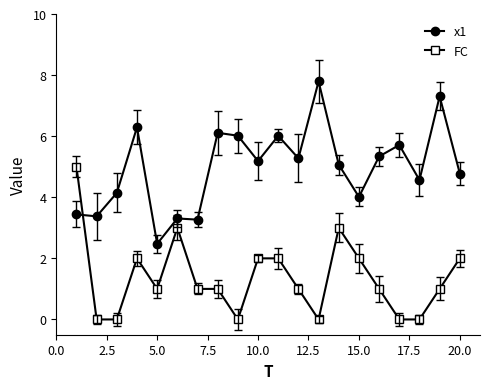

At how many categories does at least one series exceed 1?

20